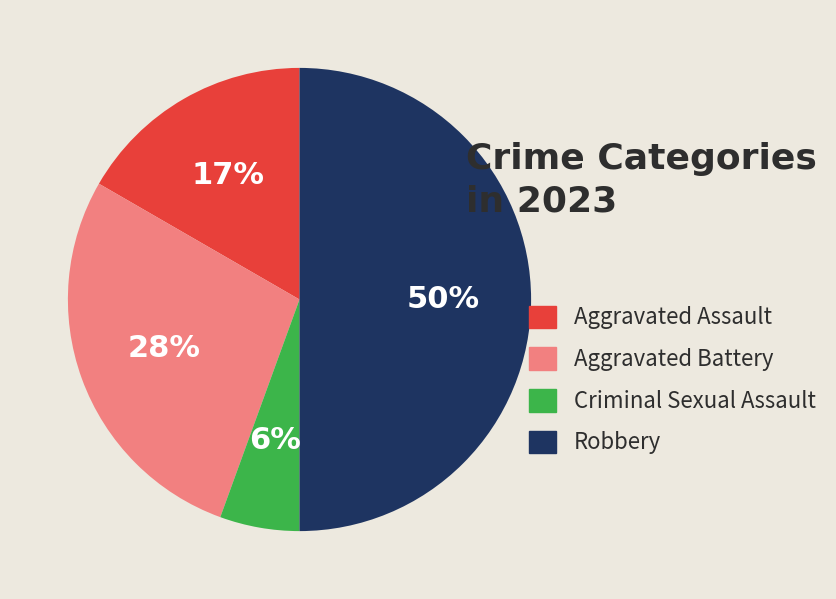

Do Criminal Sexual Assault and Aggravated Battery together represent more than half of the pie?

No